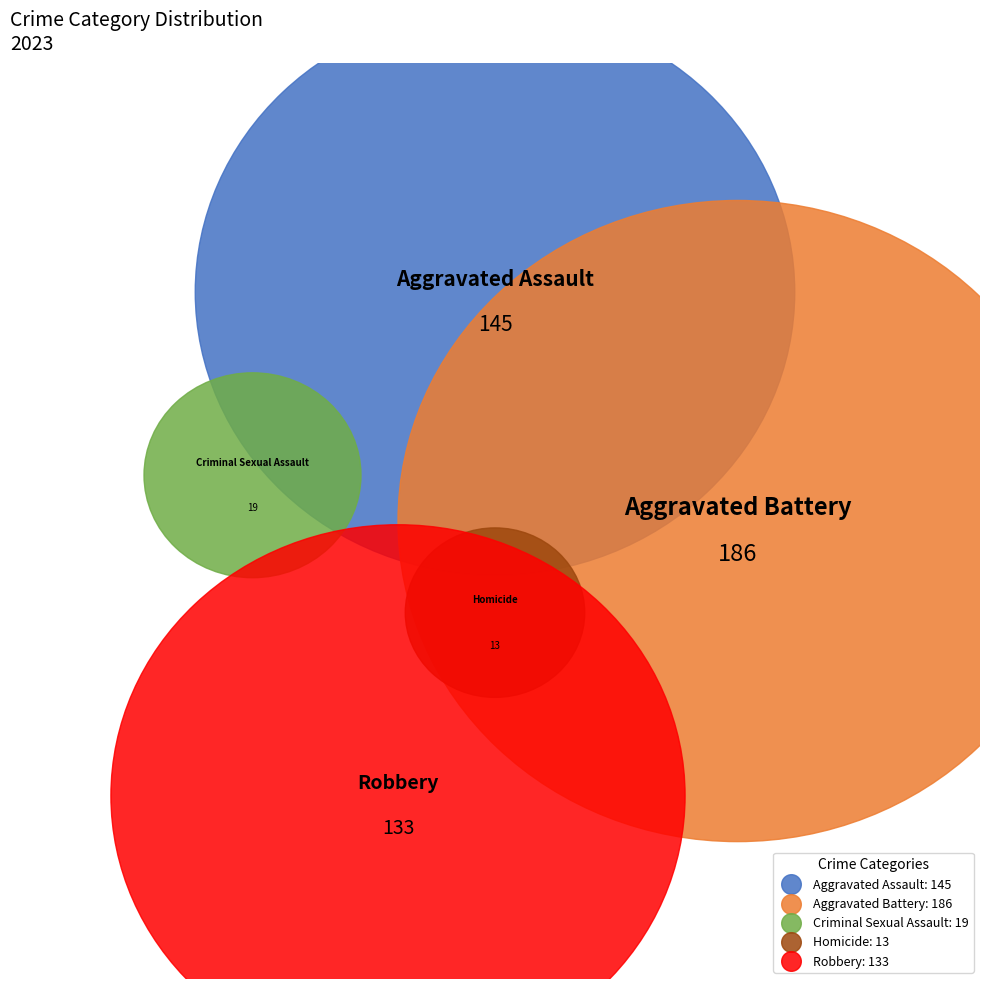

What percentage is NOT represented by Robbery?

73.2%